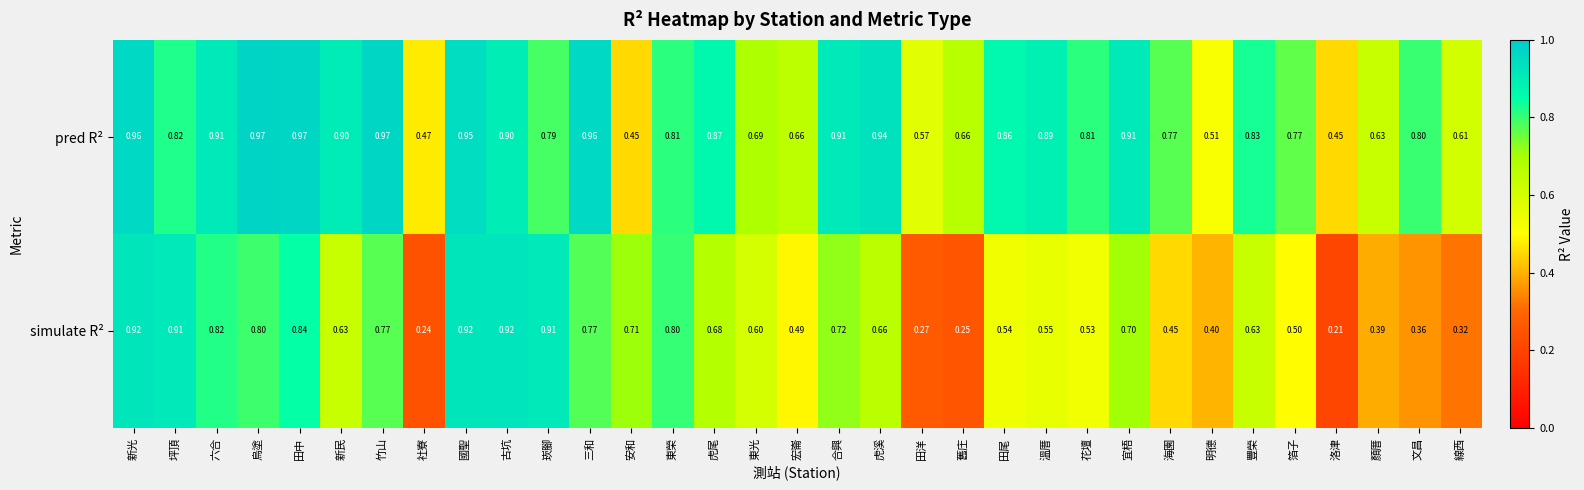

Which series has the largest range (max minus min)?

simulate R²